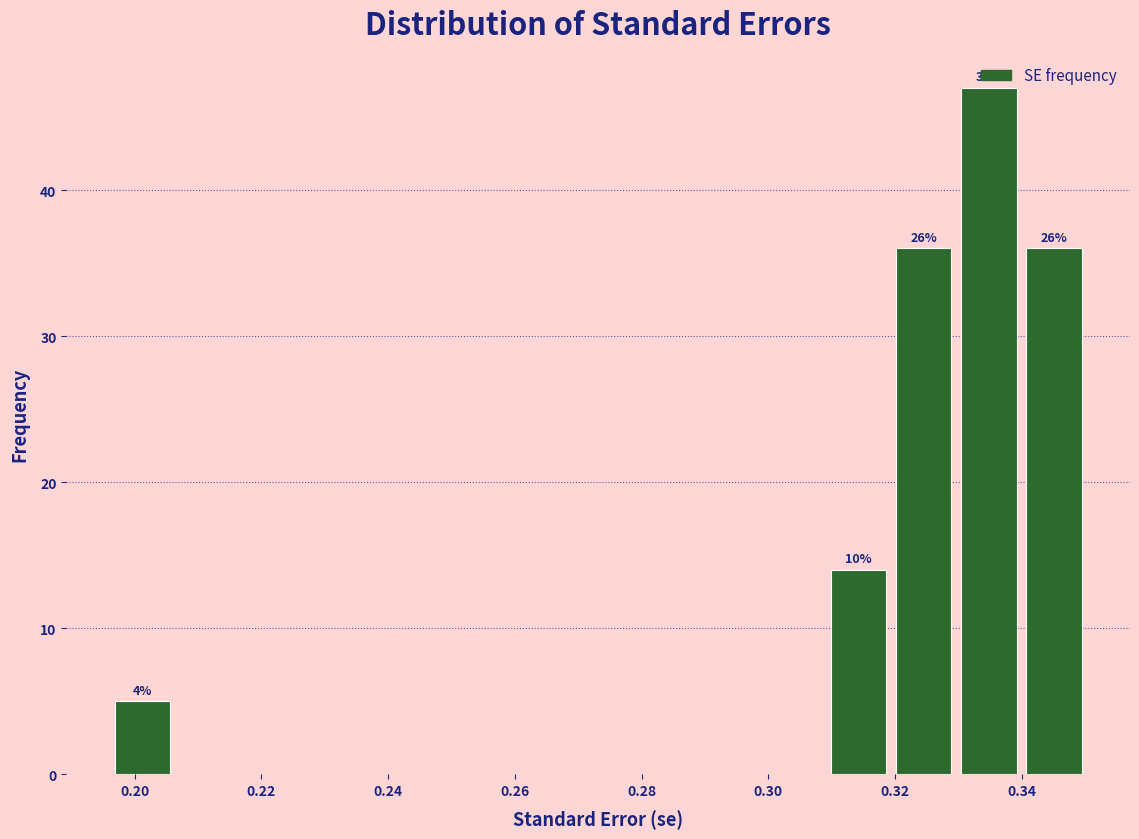

Which range on the x-axis has the tallest bar?

0.330 to 0.340